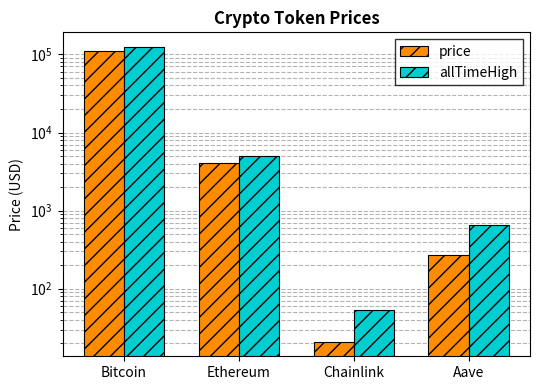

Between Aave and Chainlink, which is larger?

Aave